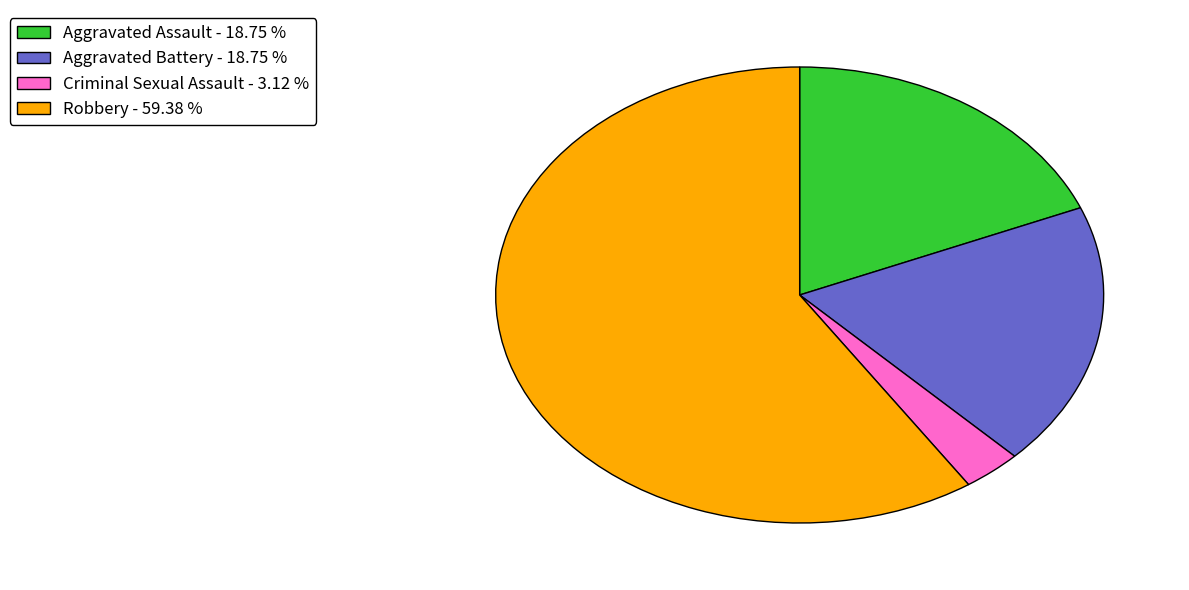

What is the largest slice in the pie chart?

Robbery - 59.38 %